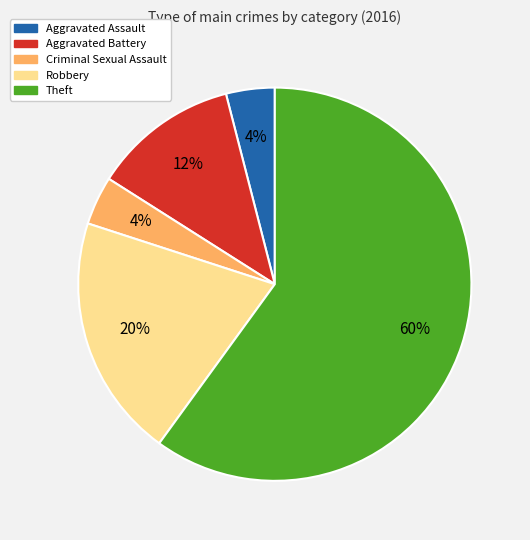

Which has a higher value, Robbery or Aggravated Battery?

Robbery